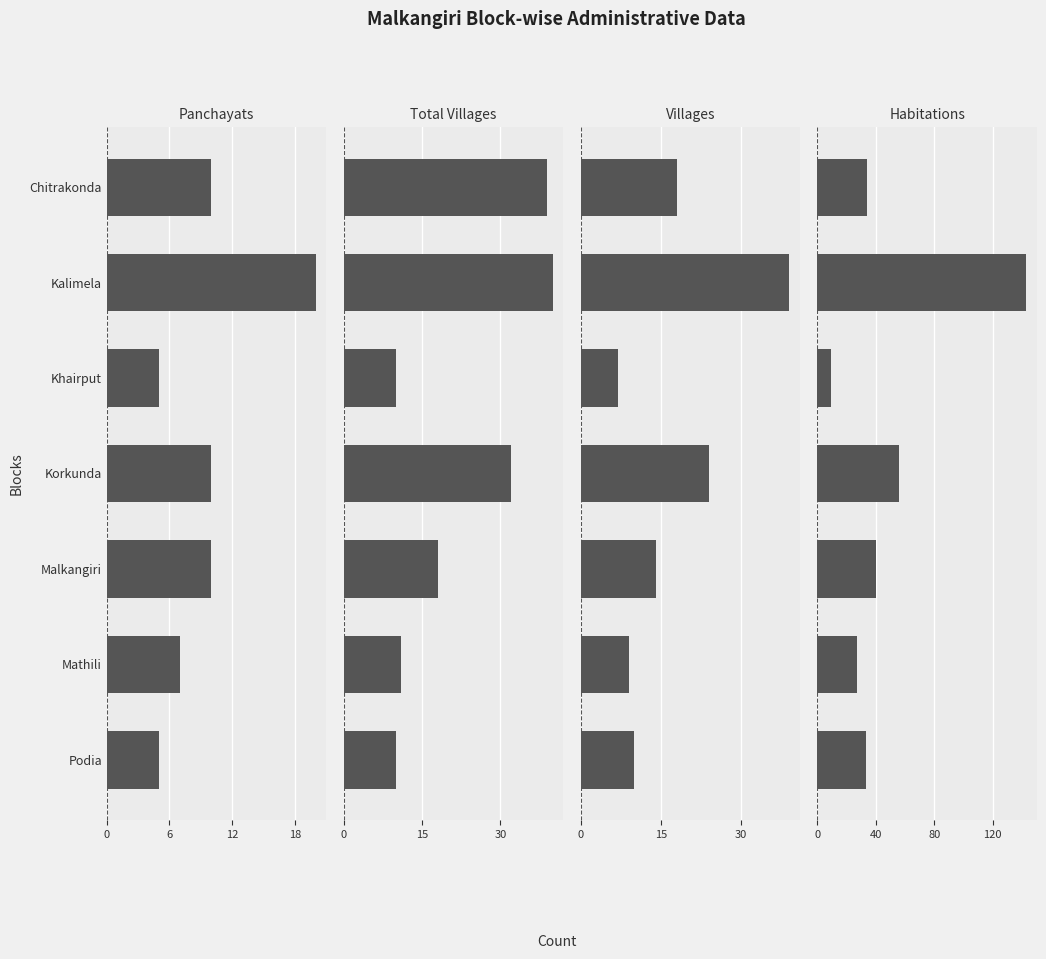

How many groups of bars are there?

7